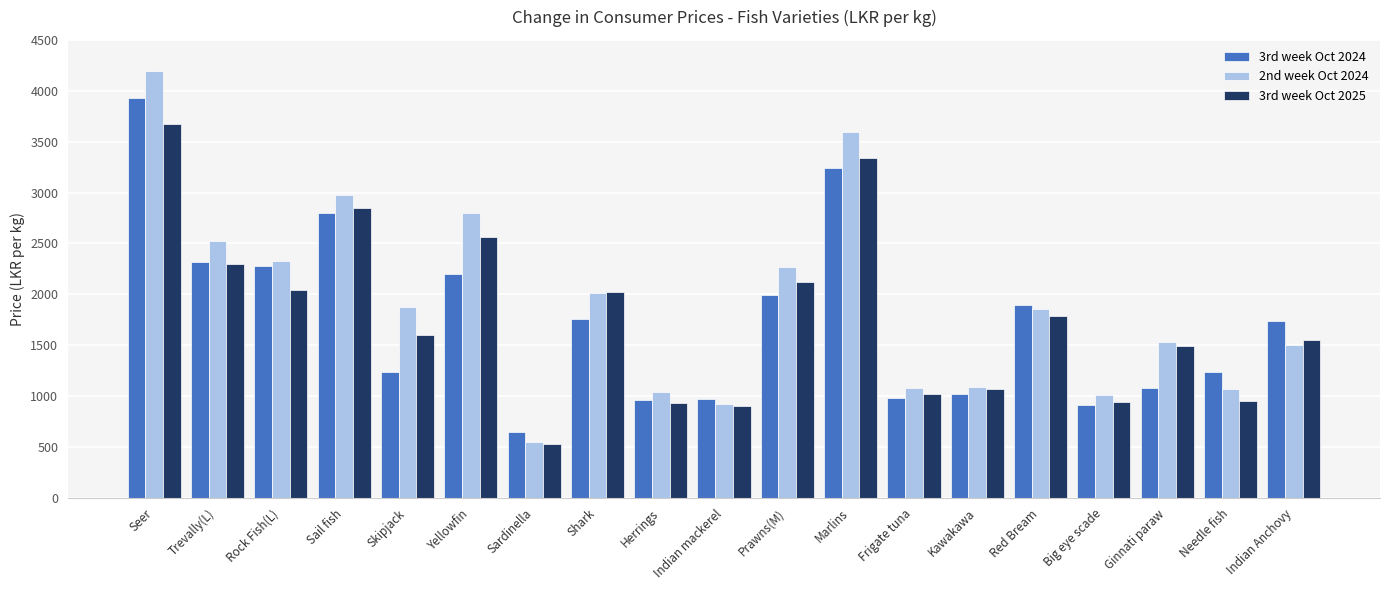

What is the total value across all series at Red Bream?

5540.0